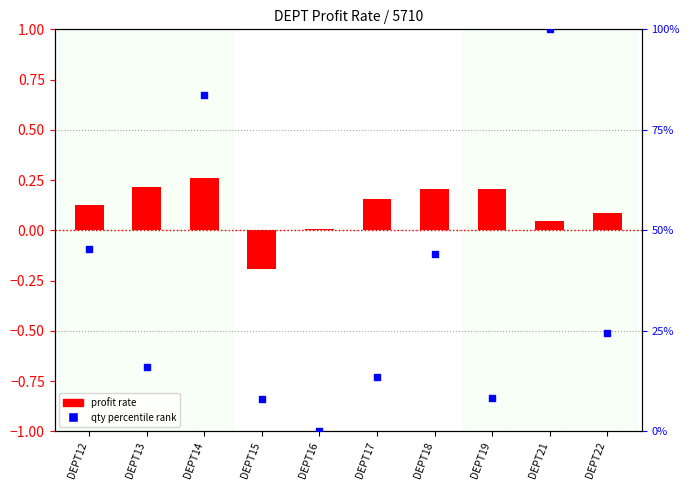

Which series contains the lowest Y value?

profit rate